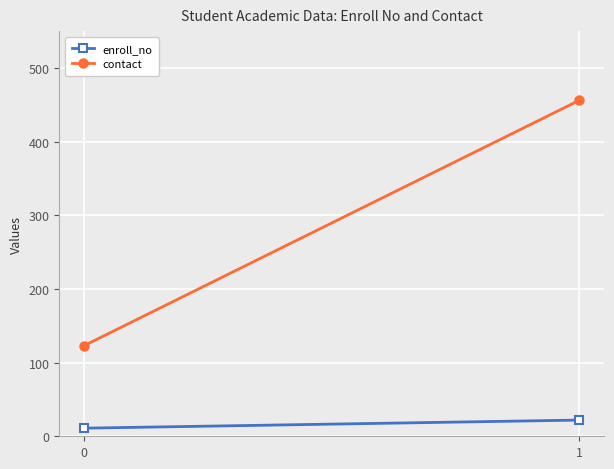

Rank the series by their maximum value, from highest to lowest.

contact, enroll_no